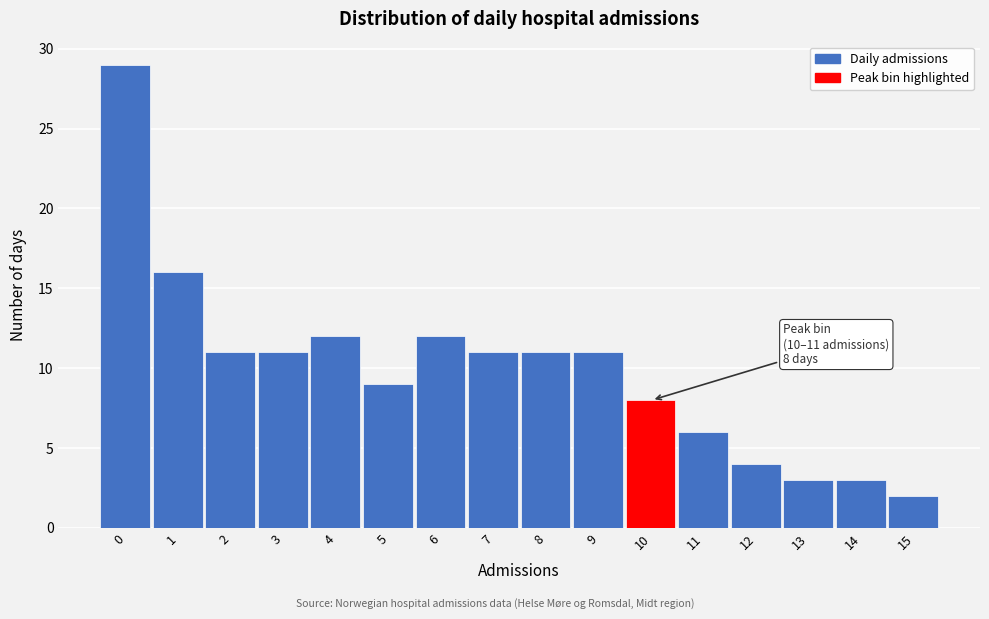

Reading right to left, extract all data points from this chart.

15=2	14=3	13=3	12=4	11=6	10=8	9=11	8=11	7=11	6=12	5=9	4=12	3=11	2=11	1=16	0=29